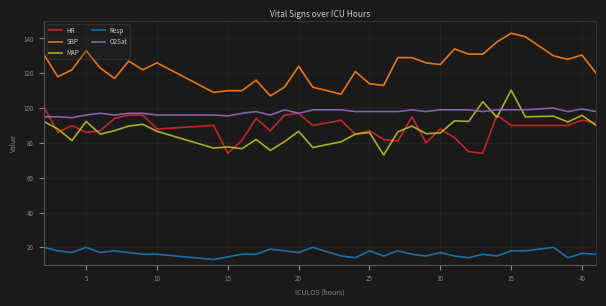

Which series has the largest total across all categories?

SBP